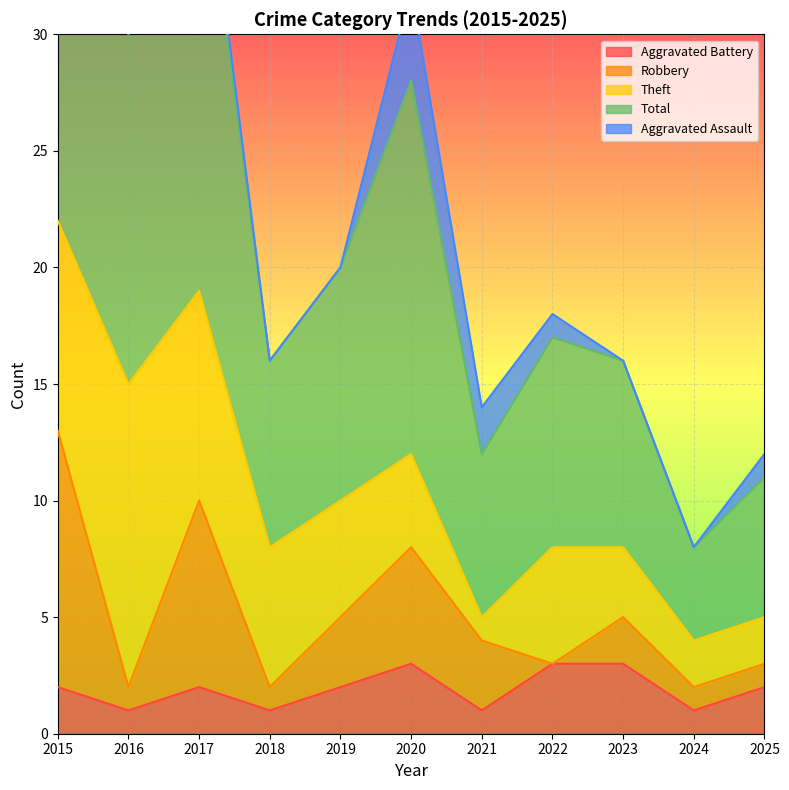

Is the value of Aggravated Battery at 2022 greater than the value of Aggravated Assault at 2019?

Yes